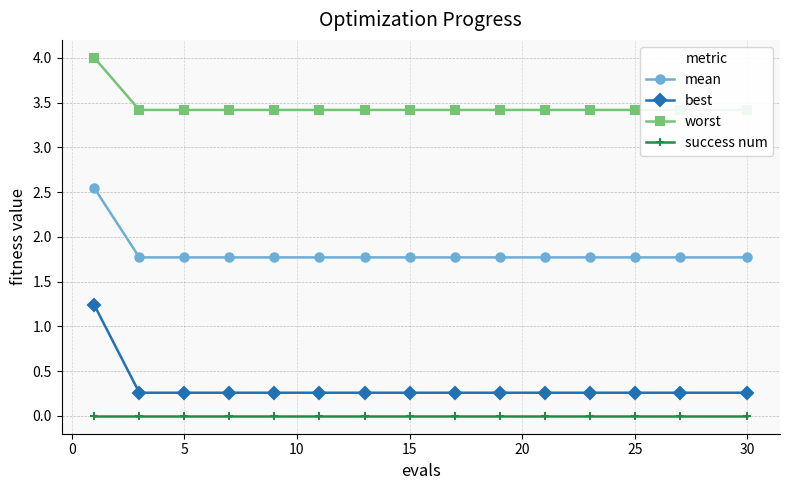

What is the minimum value for mean?

1.8